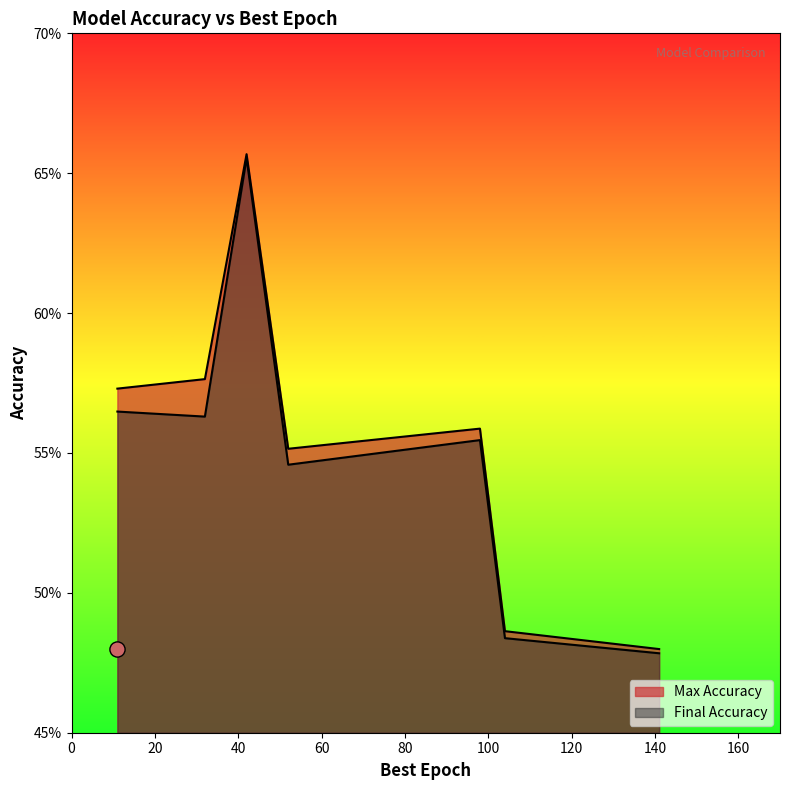

Which series has the widest spread of Y values?

Final Accuracy